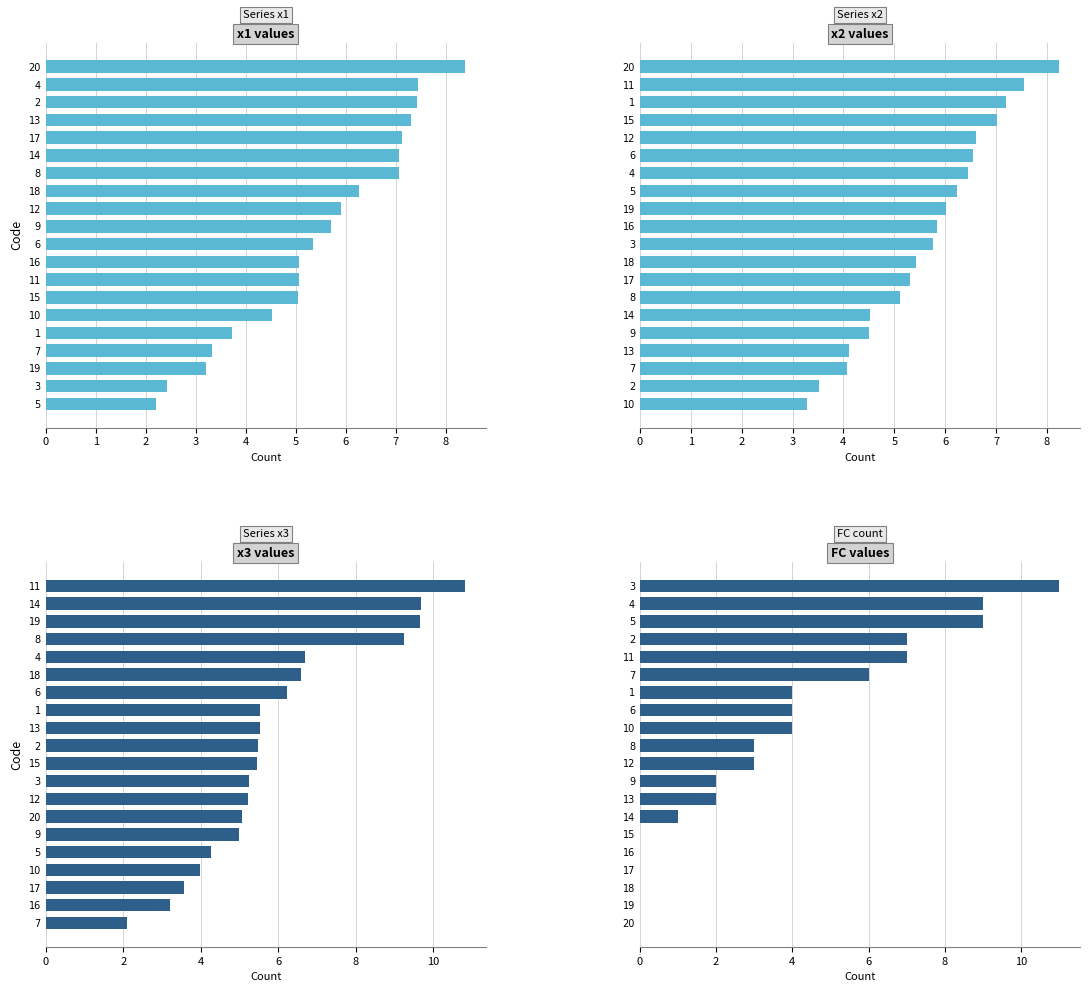

What is the greatest value displayed?

11.0